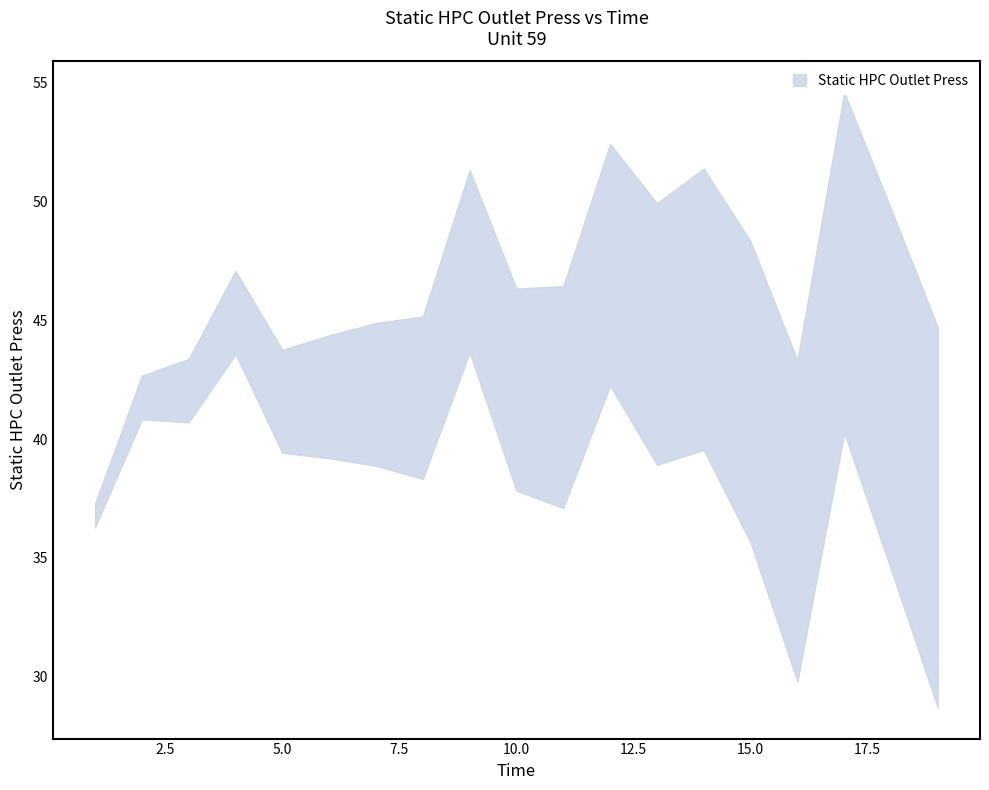

Which series changed the most between 5 and 13?

upper